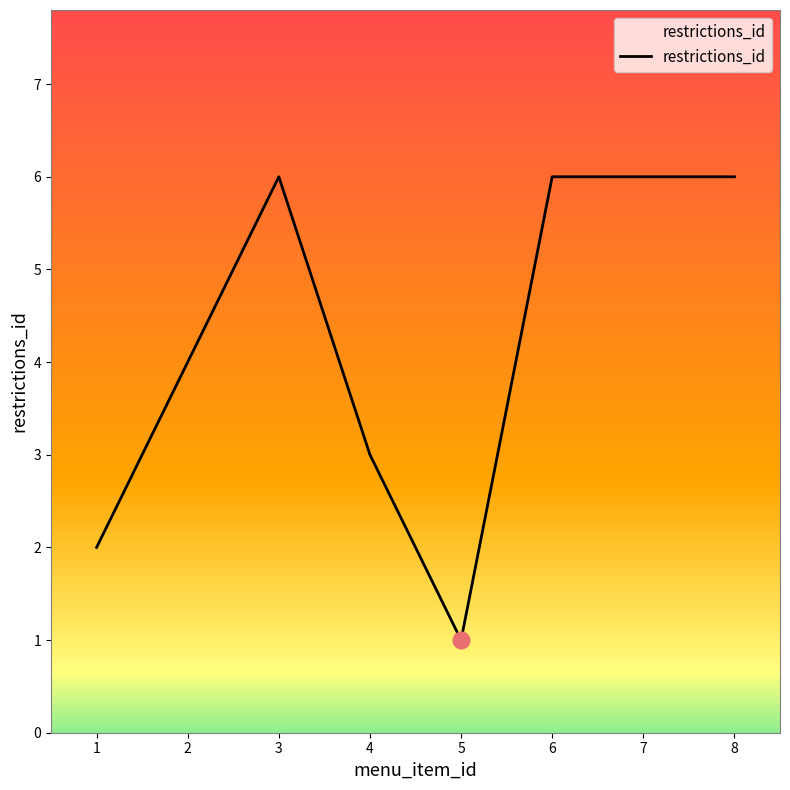

Count the values in the range 3 to 6.

6